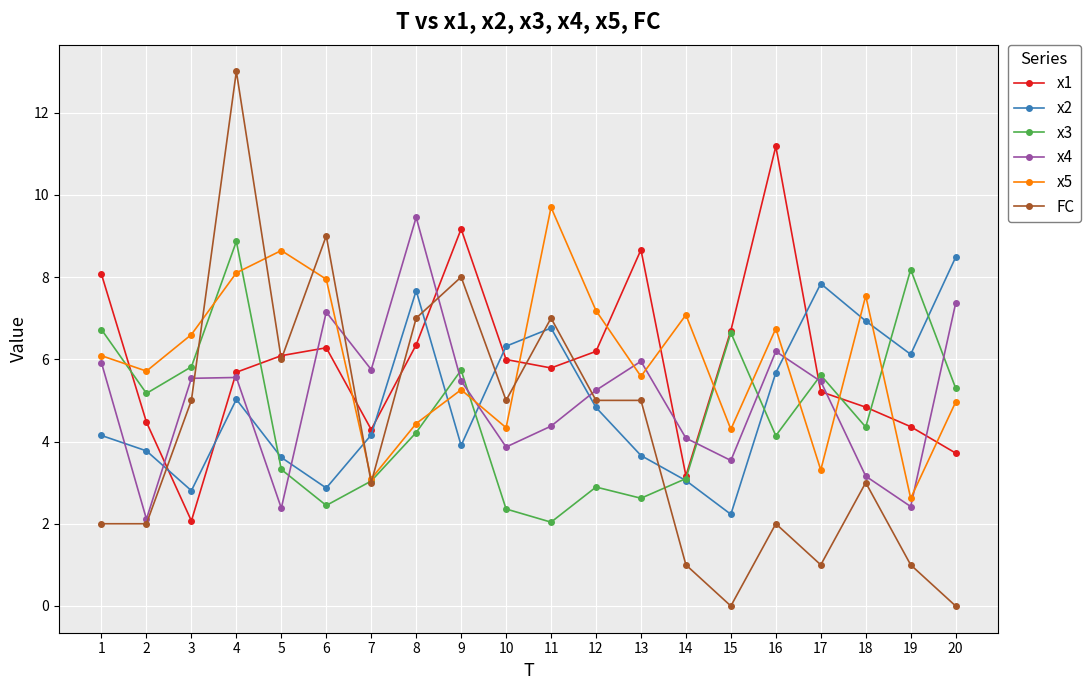

What is the value of the x1 point at the 7th from the left?

4.3